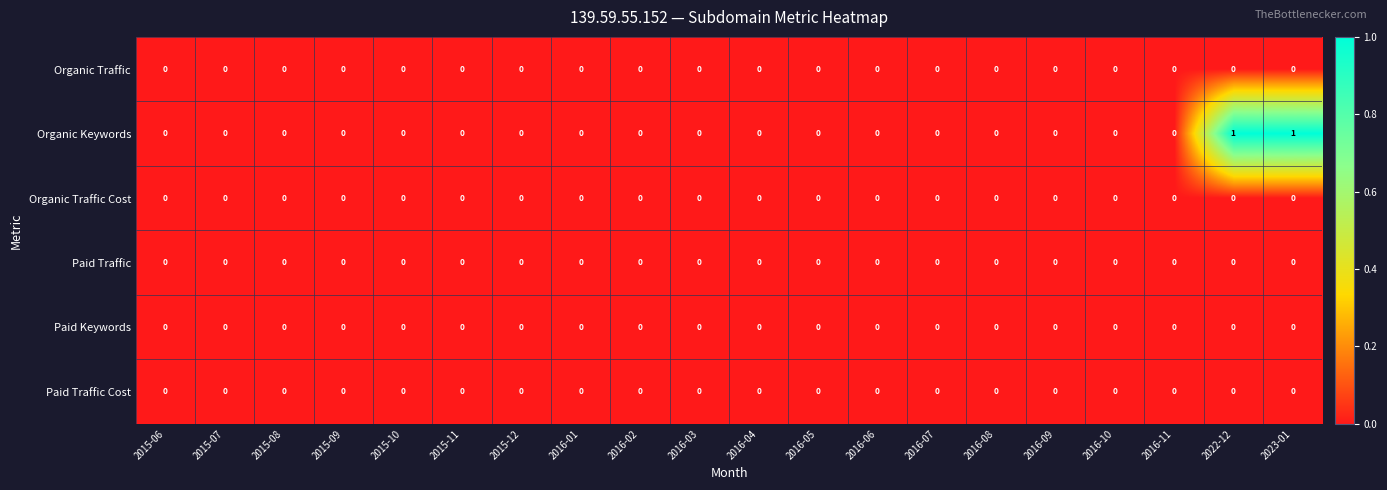

The Paid Keywords series shows 0 at 2015-10. True or false?

True